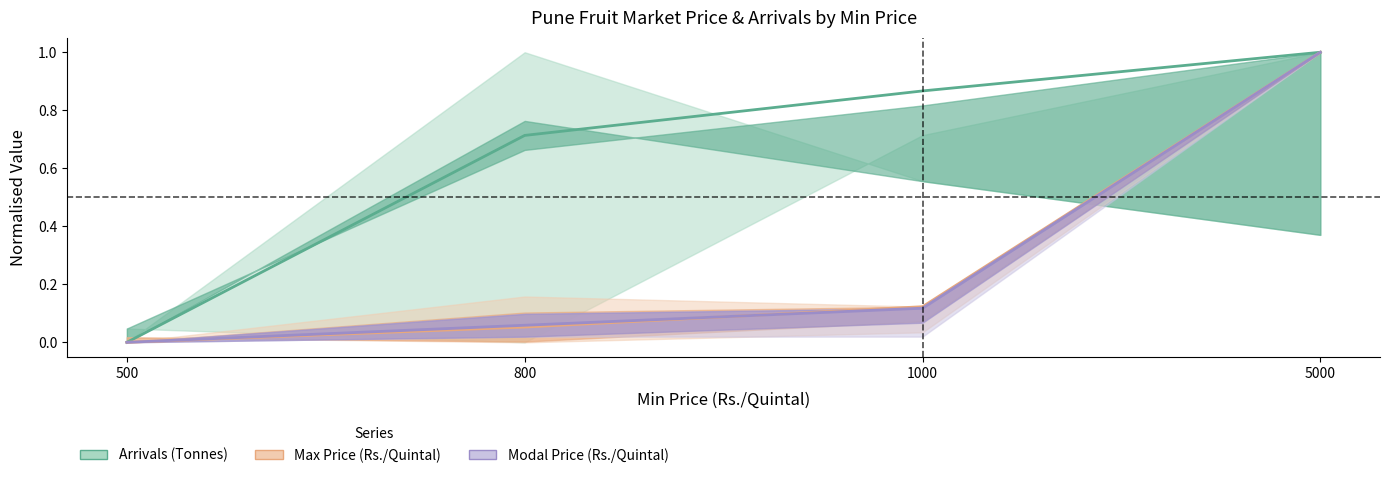

Rank the series by their maximum value, from lowest to highest.

Arrivals (Tonnes), Max Price (Rs./Quintal), Modal Price (Rs./Quintal)